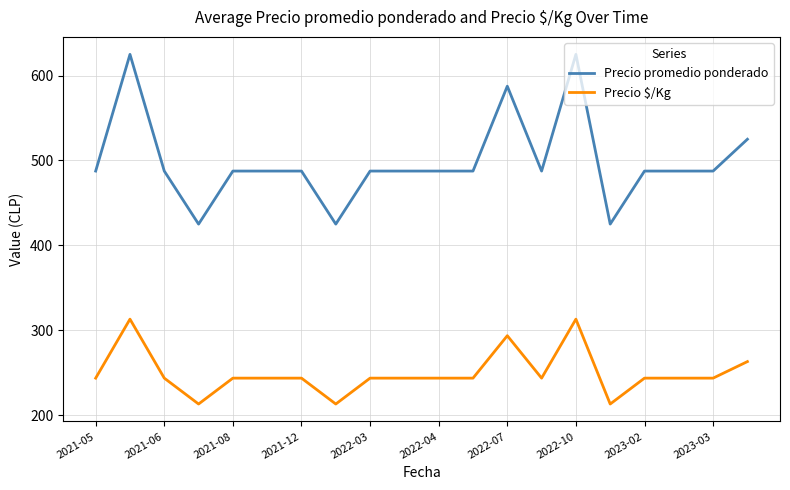

What is the lowest value of the Precio $/Kg series?

213.0